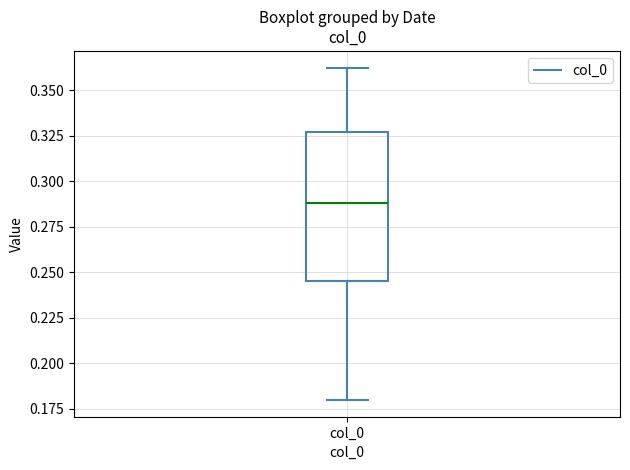

Transcribe this box plot: give where the median line is, the range the box spans, and where the two whiskers end, as read against the y-axis. The values are not printed on the chart, so give them approximately, as read against the axis.

median 0.290, box 0.245 to 0.325, whiskers 0.180 to 0.365